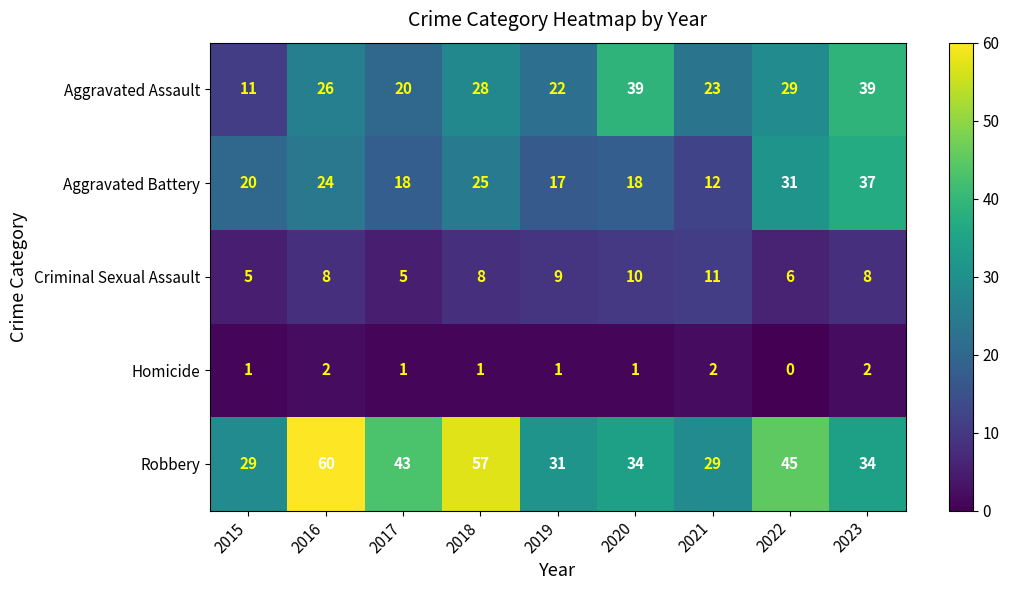

What is the sum of the Aggravated Battery values at 2019 and 2015?

37